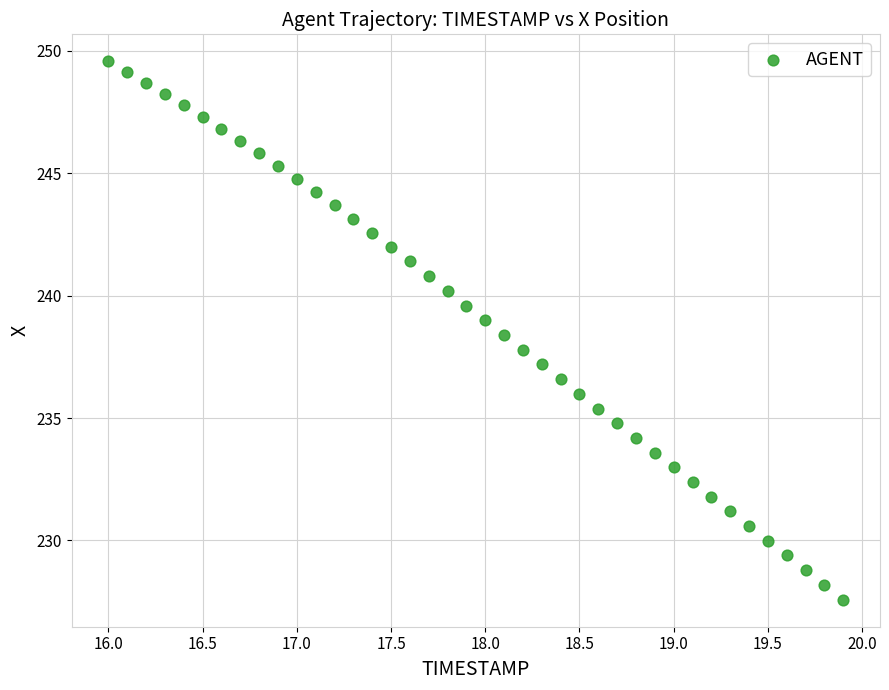

What is the range of X values (max minus min)?

3.9